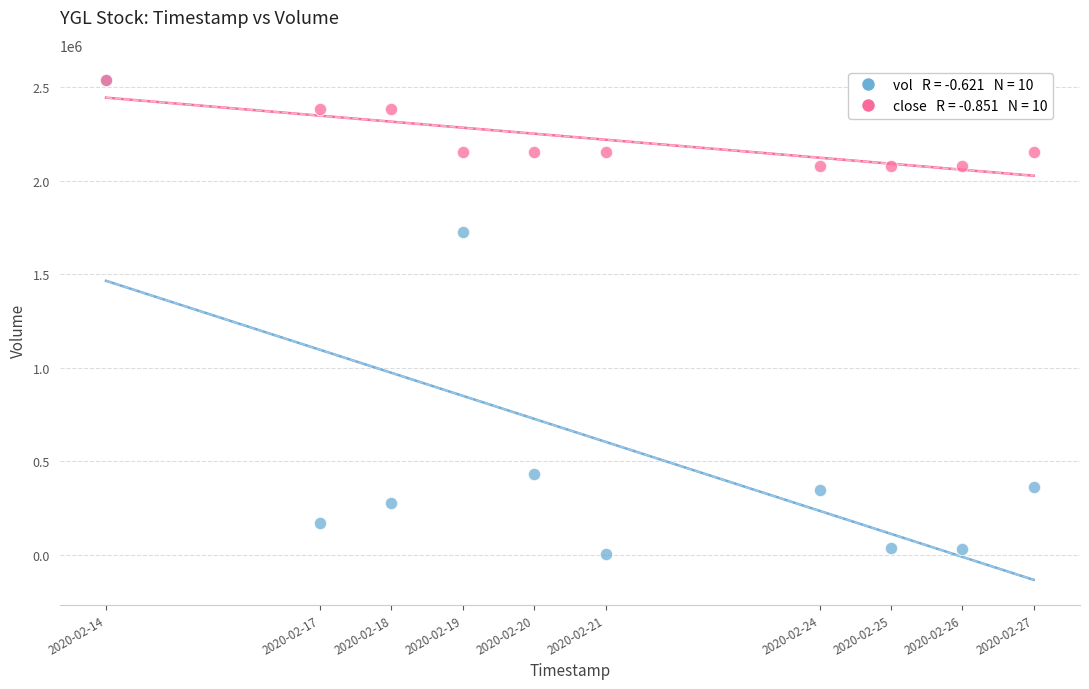

Across all series, what Y value is closest to 1271350?

1729000.0